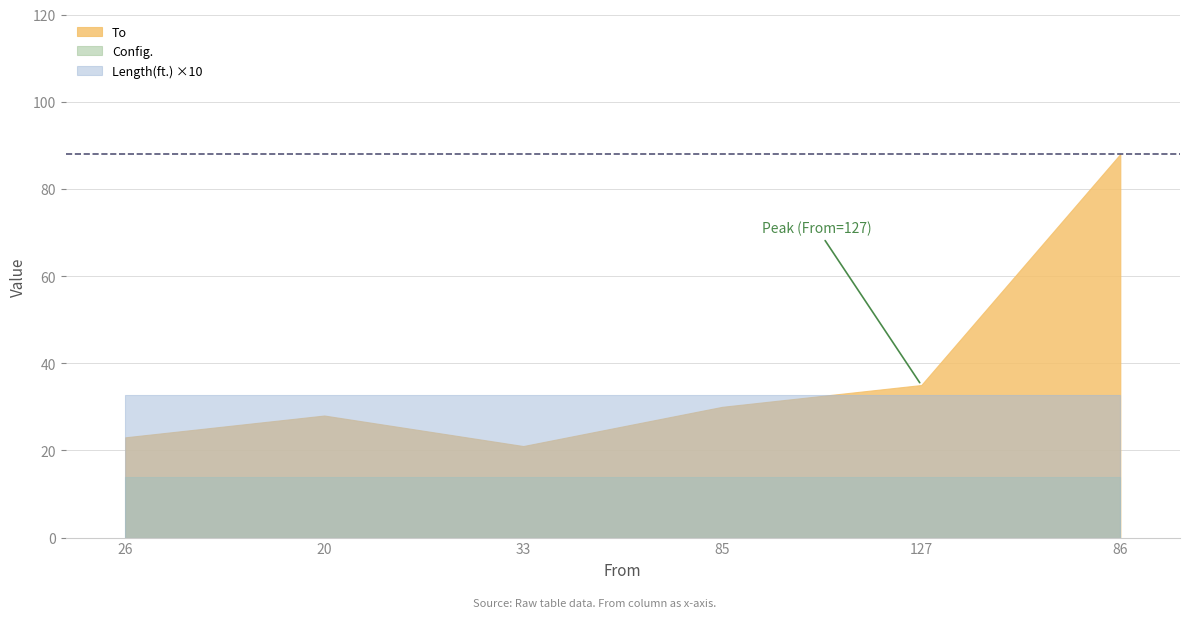

At which category does To reach its first local valley?

33